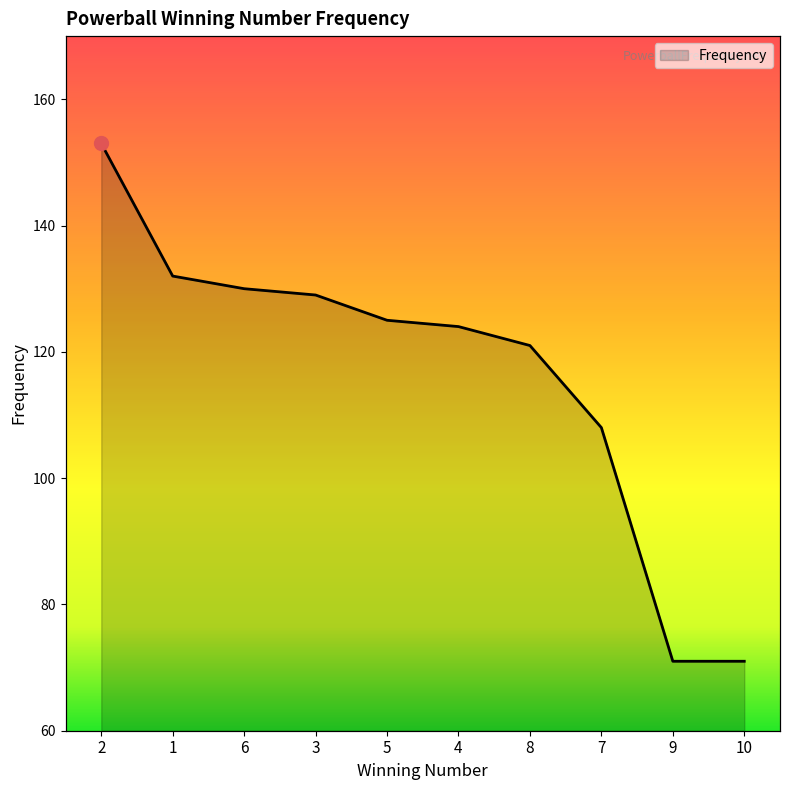

Is it true that the value at 10 is 107?

False